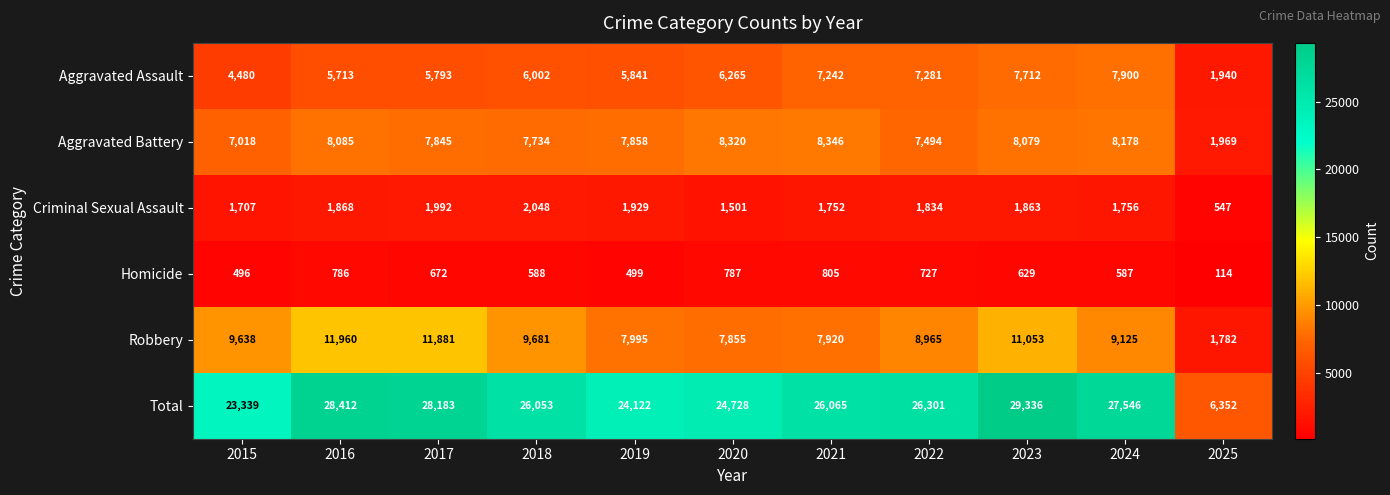

Which series has the largest total across all categories?

Total